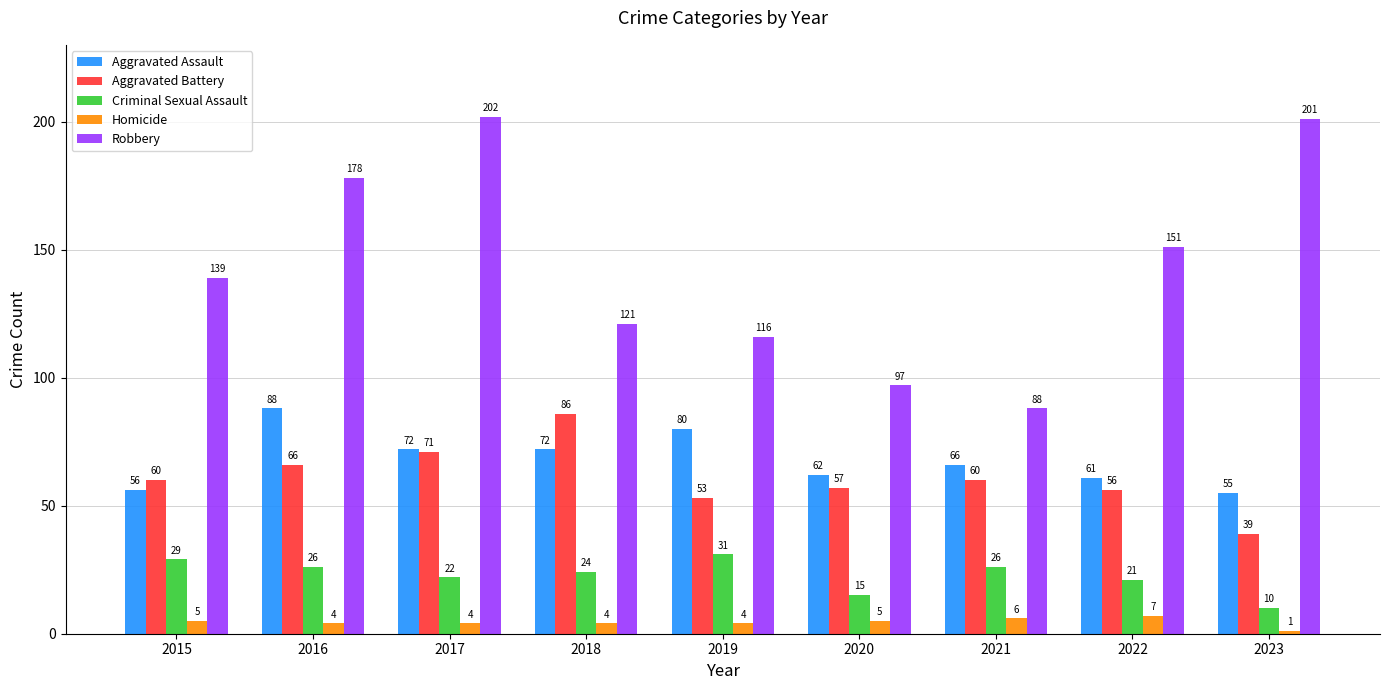

At 2022, list the series in order from smallest to largest.

Homicide, Criminal Sexual Assault, Aggravated Battery, Aggravated Assault, Robbery